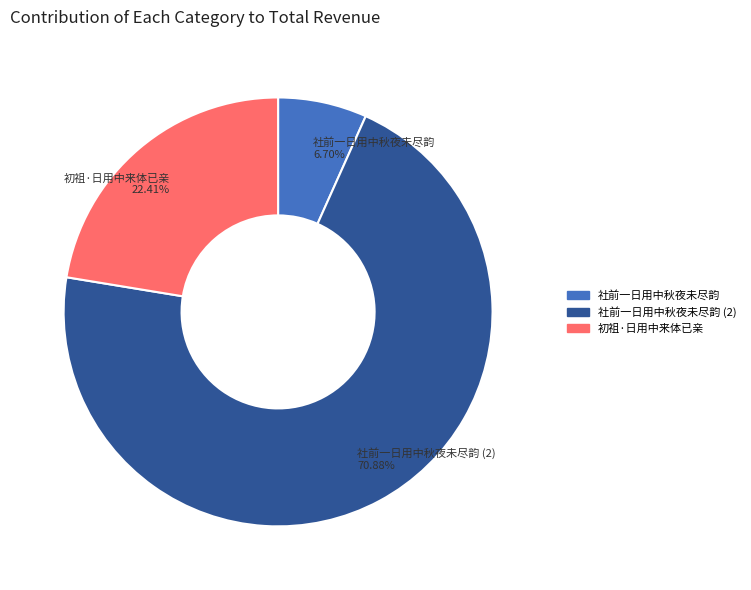

Which slice is the largest?

社前一日用中秋夜未尽韵 (2)